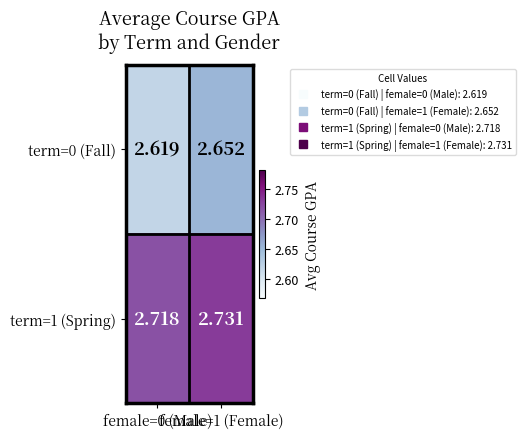

Between female=0 (Male) and female=1 (Female), which series saw the biggest shift?

term=0 (Fall)